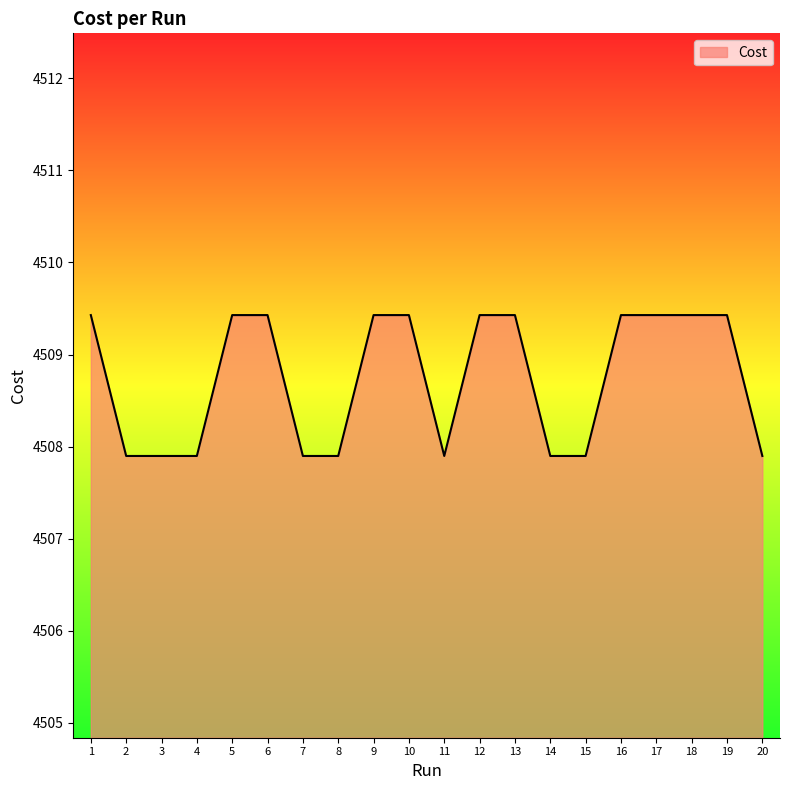

What is the maximum value shown in the chart?

4509.4